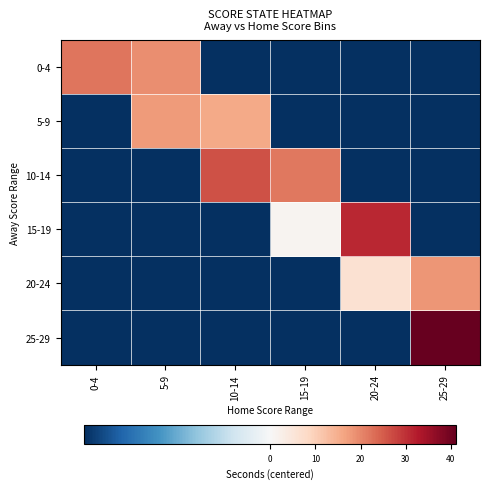

At which category does the chart reach its peak across all series?

25-29